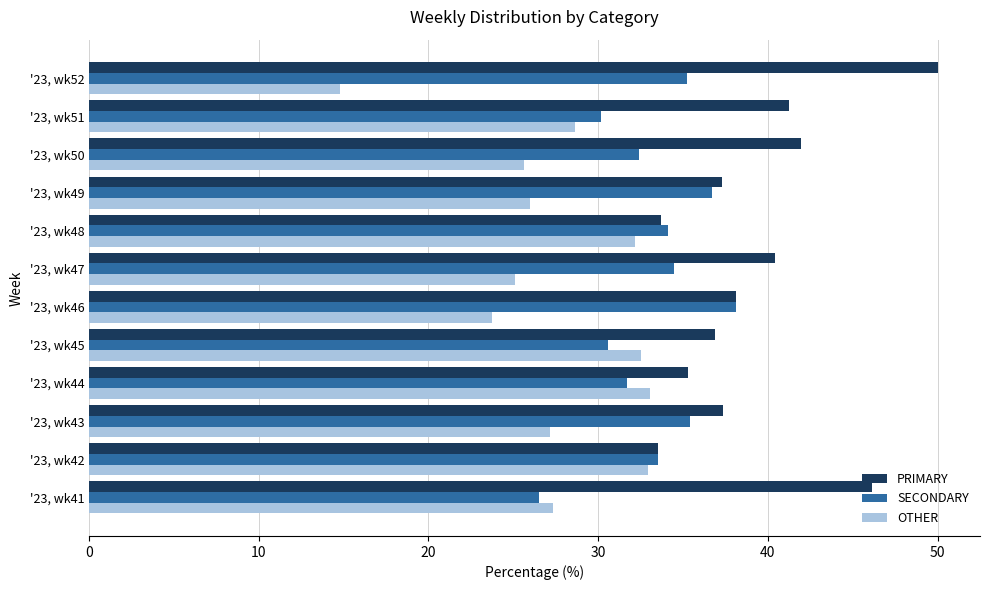

What is the difference between the highest and lowest values at '23, wk43?

10.2